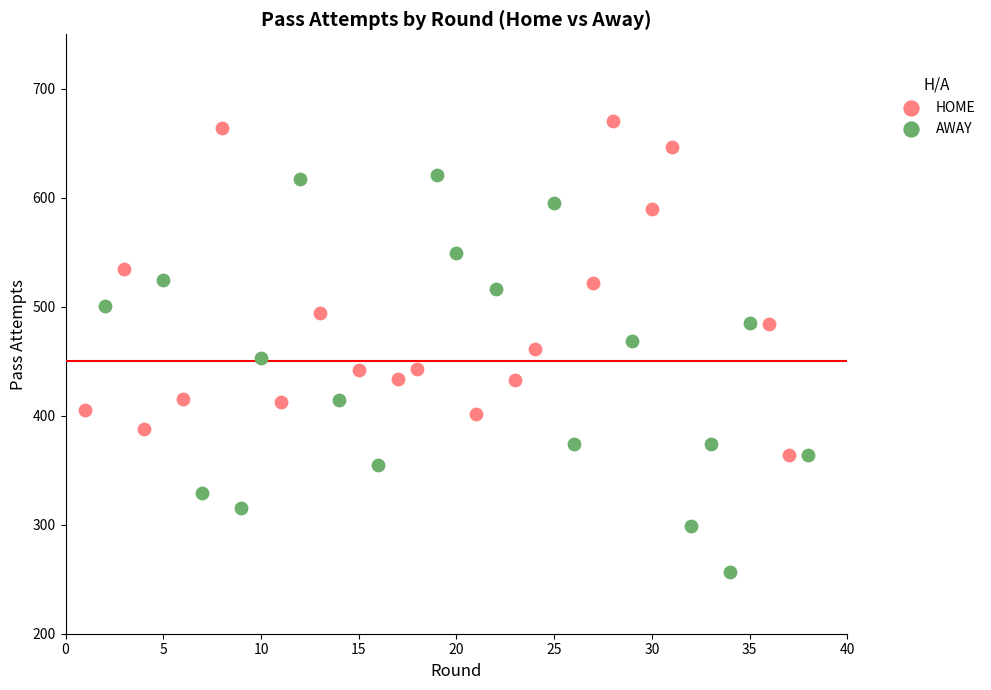

Which series has the largest Y range (max minus min)?

AWAY